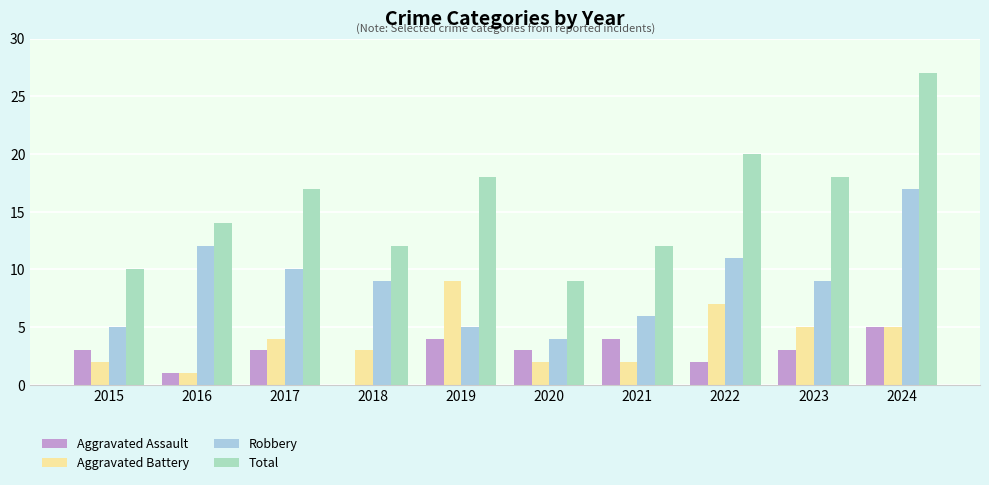

Reading right to left, what are all the values shown in this chart?

Aggravated Assault: 5	3	2	4	3	4	0	3	1	3
Aggravated Battery: 5	5	7	2	2	9	3	4	1	2
Robbery: 17	9	11	6	4	5	9	10	12	5
Total: 27	18	20	12	9	18	12	17	14	10